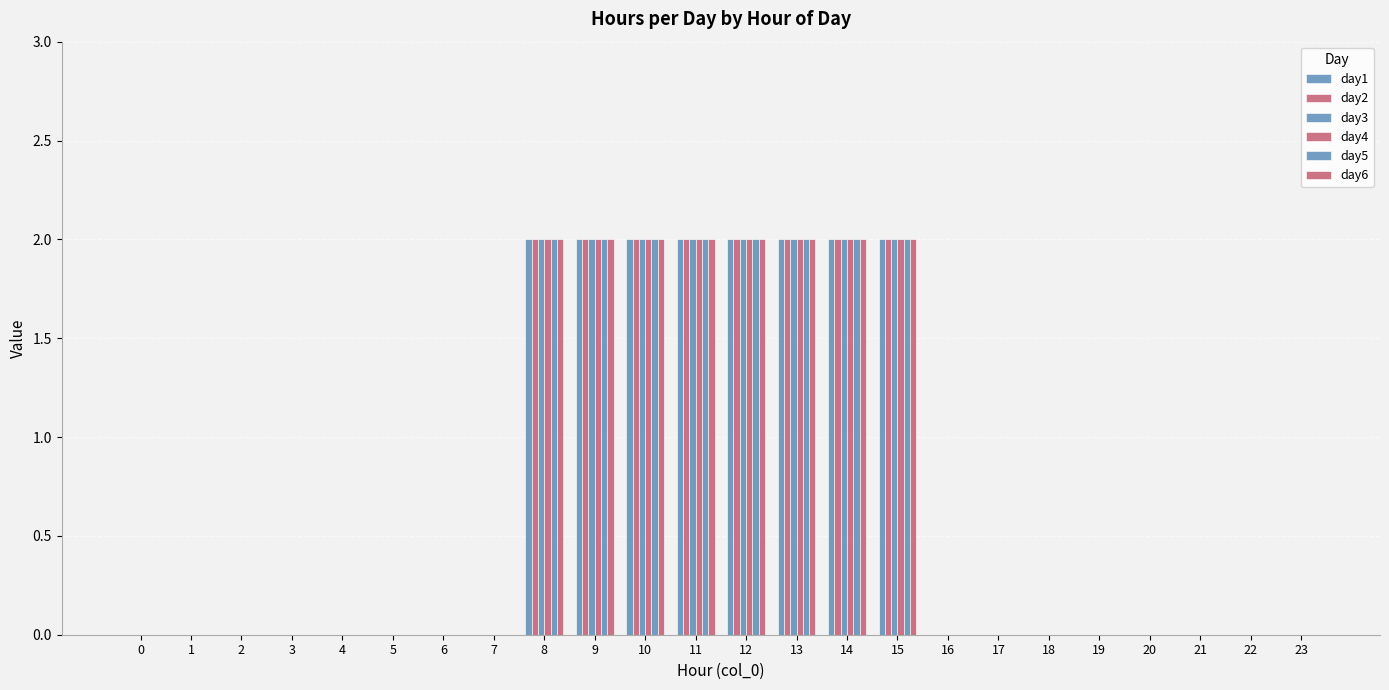

Which series has the widest spread of values?

day1